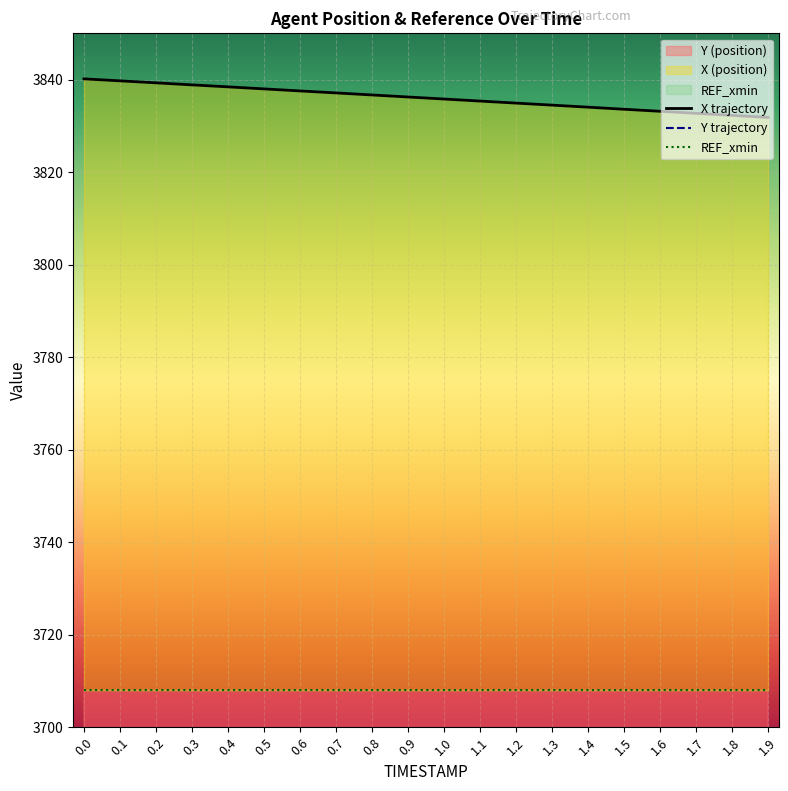

What is the difference between the highest and lowest values at 0.8?

1481.6